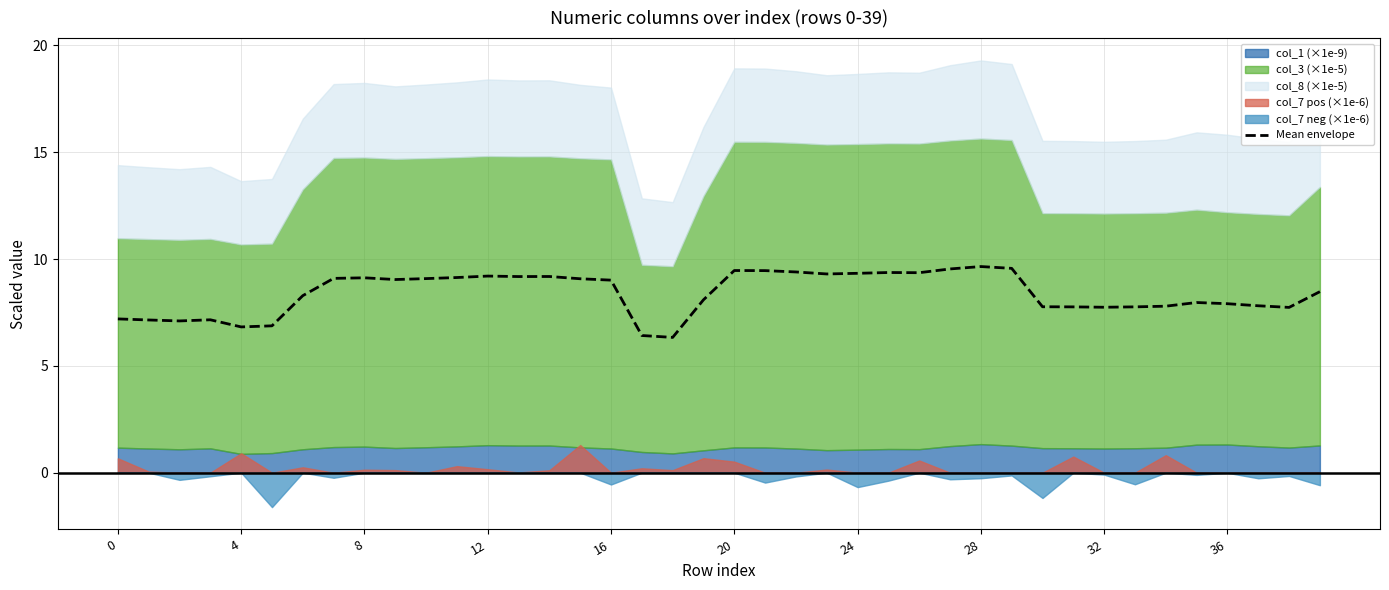

What is the minimum value shown in the chart?

6.3